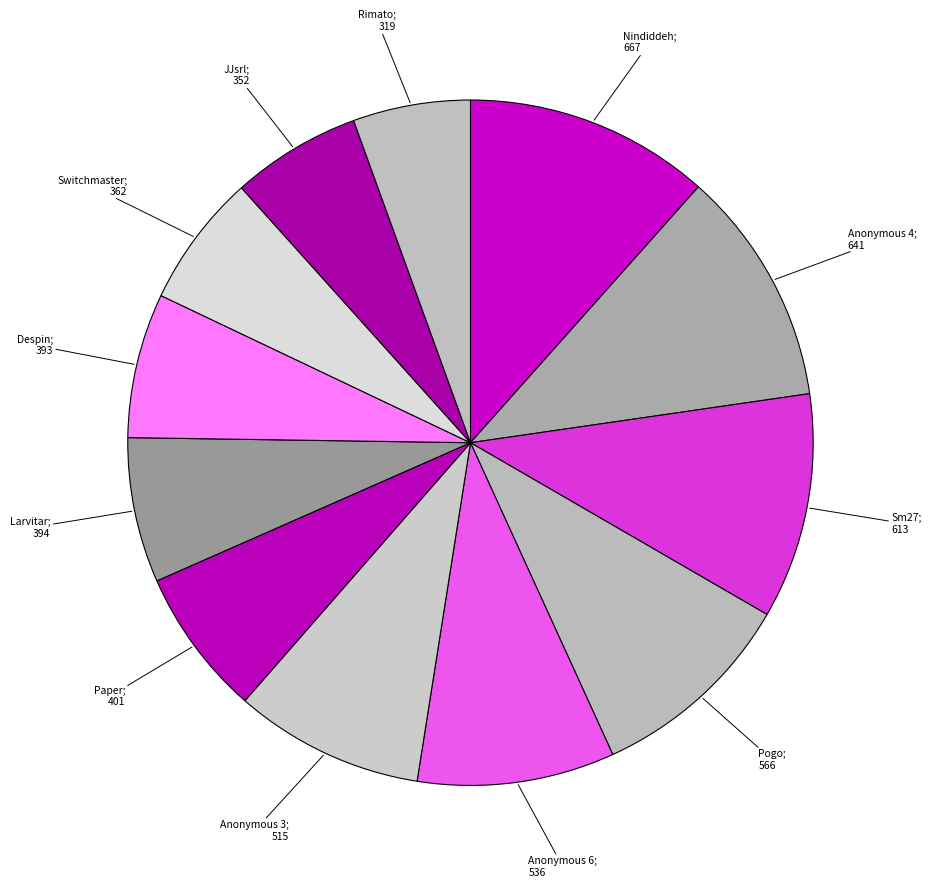

Is there any slice that represents more than half of the pie?

No